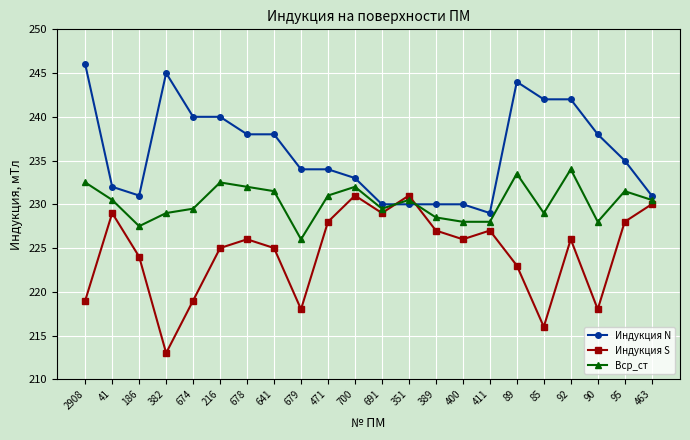

How many data points in Вср_ст are less than 230?

10